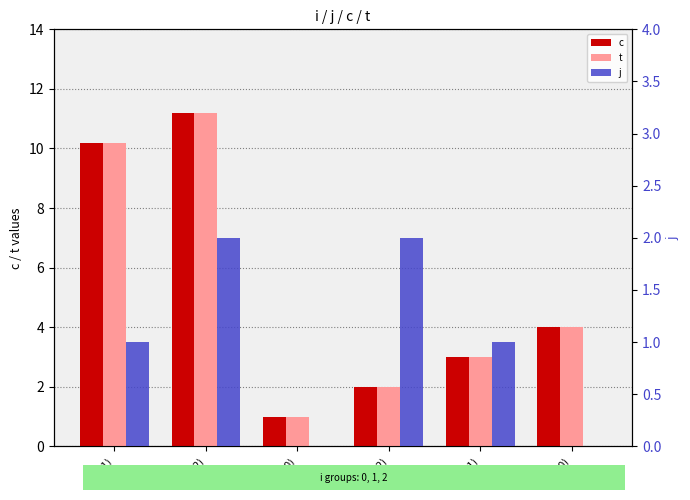

Is it true that t equals 11.2 at (0,2)?

True